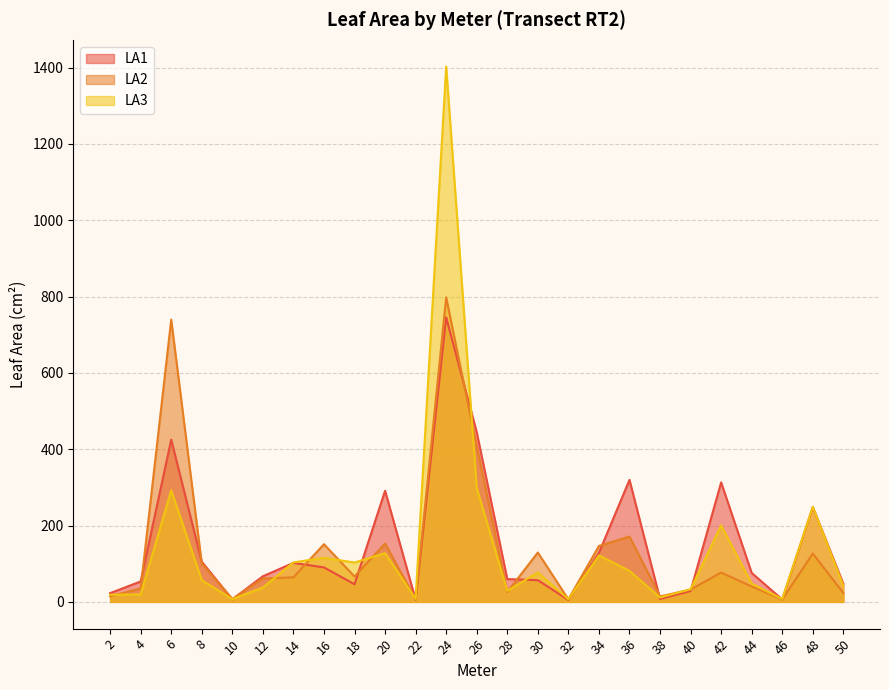

Reading left to right, list all the values displayed in this chart.

LA1: 2=22.8	4=53.5	6=425.2	8=105.1	10=6.6	12=67.1	14=102.1	16=90.3	18=46.1	20=291.1	22=5.7	24=745.5	26=444.5	28=59.7	30=56.9	32=5.0	34=128.5	36=319.6	38=7.5	40=28.5	42=313.1	44=75.8	46=6.3	48=248.4	50=47.3
LA2: 2=14.6	4=35.3	6=739.6	8=100.5	10=7.4	12=61.3	14=64.4	16=151.1	18=66.4	20=152.8	22=7.2	24=797.8	26=407.9	28=25.6	30=129.3	32=6.6	34=146.4	36=171.2	38=14.2	40=32.2	42=76.9	44=40.3	46=6.3	48=126.6	50=23.2
LA3: 2=18.6	4=19.6	6=292.4	8=56.8	10=7.3	12=37.4	14=103.5	16=115.4	18=103.1	20=127.6	22=8.0	24=1402.5	26=298.5	28=29.0	30=77.0	32=7.1	34=121.8	36=81.2	38=11.5	40=33.1	42=200.7	44=47.7	46=7.8	48=249.3	50=42.1